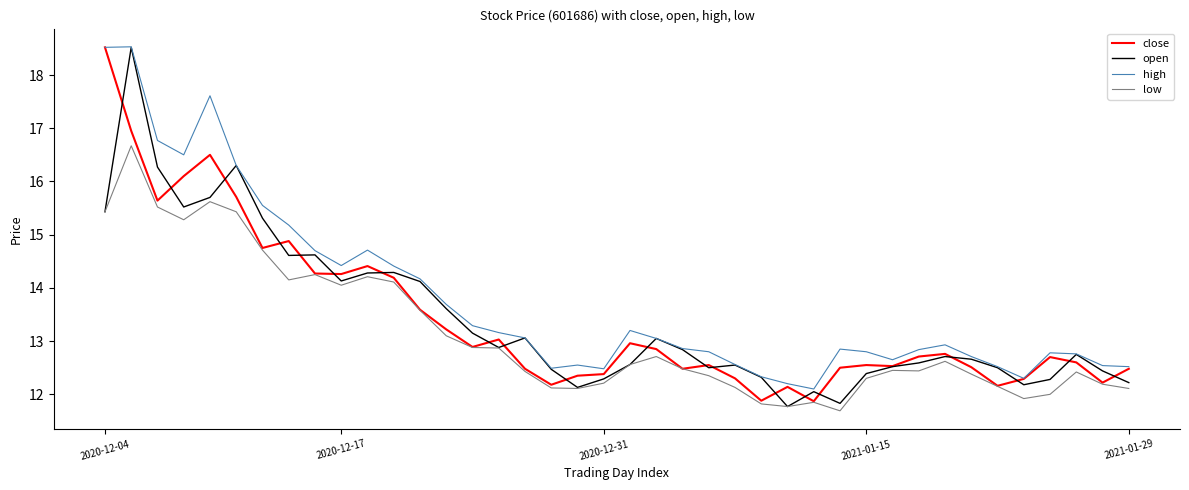

Which series has the largest total across all categories?

high